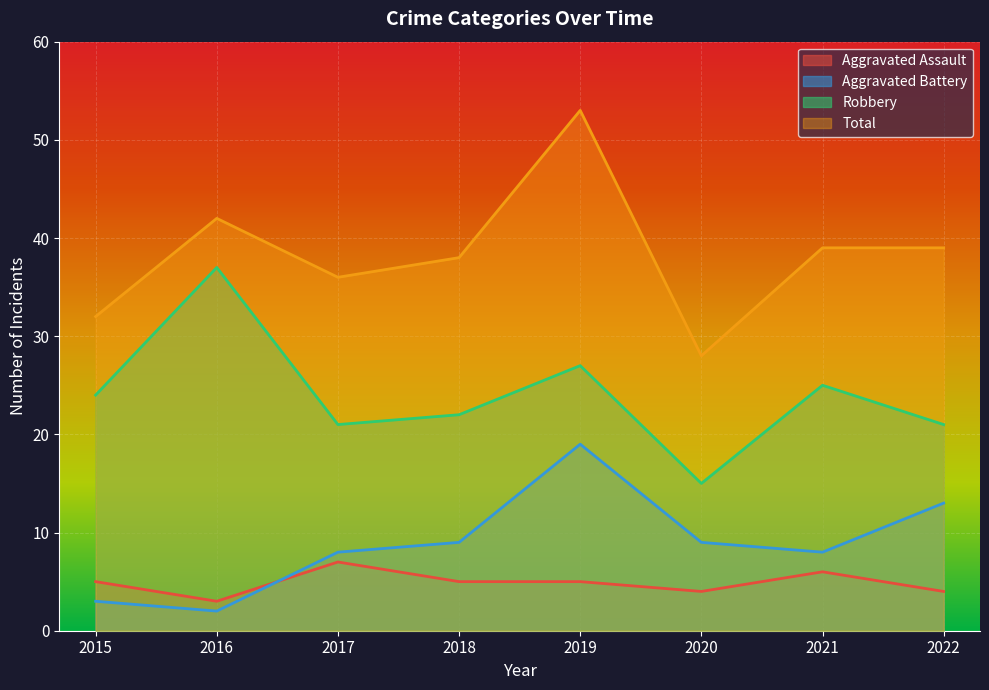

Which has a higher value, 2020 or 2015?

2015